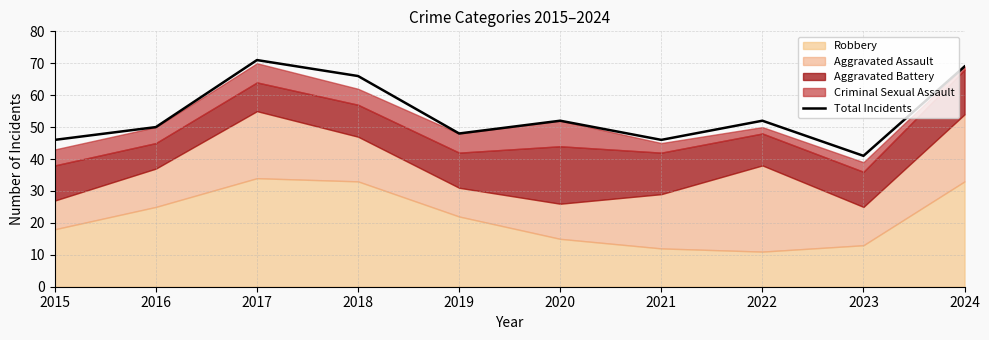

What is the difference between the maximum and minimum values?

30